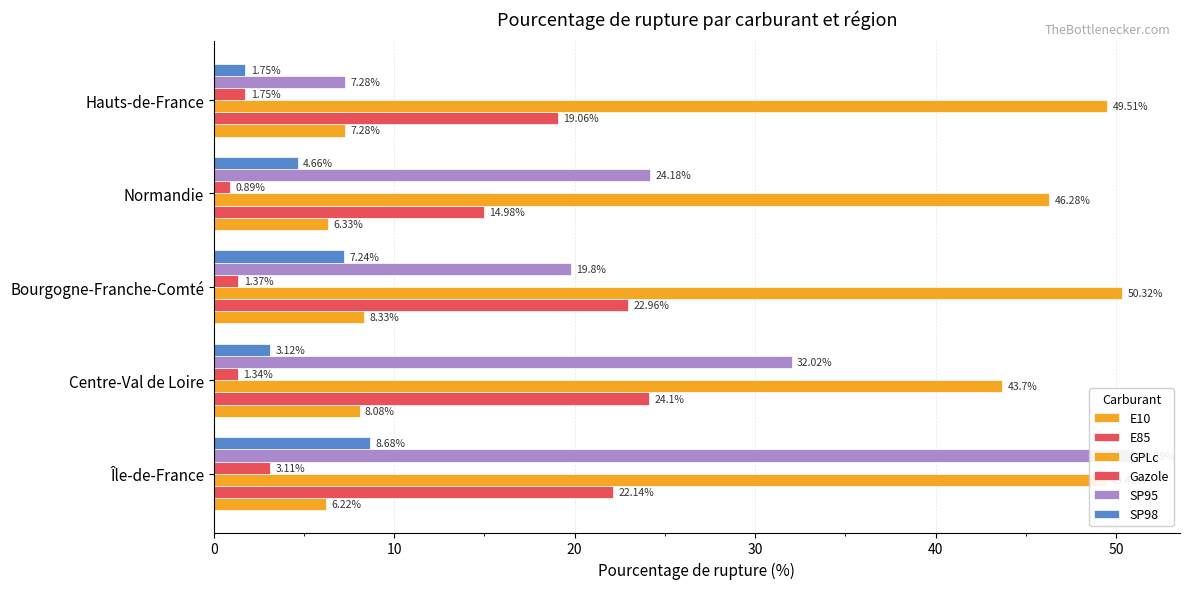

Which series has the largest total across all categories?

GPLc